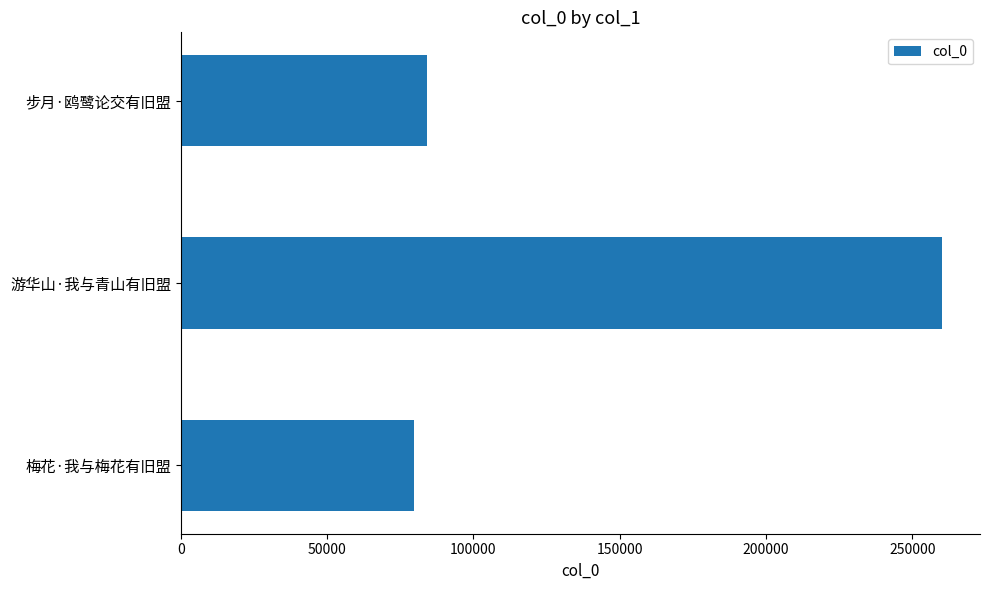

What is the value of the 3rd bar from the top?

79673